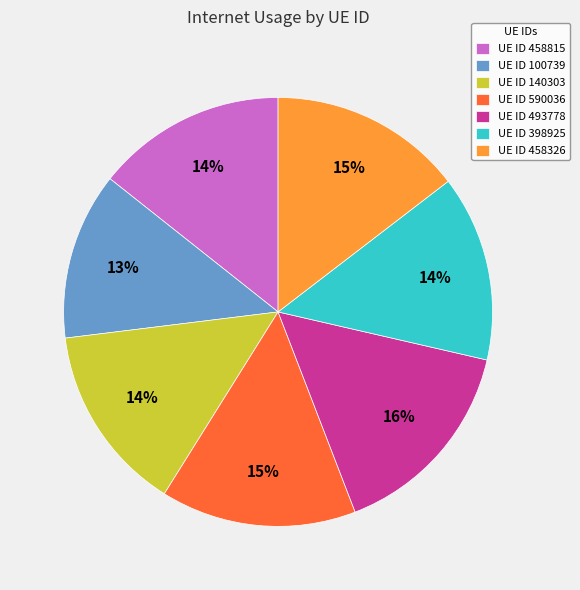

Is the sum of UE ID 100739 and UE ID 493778 greater than half?

No